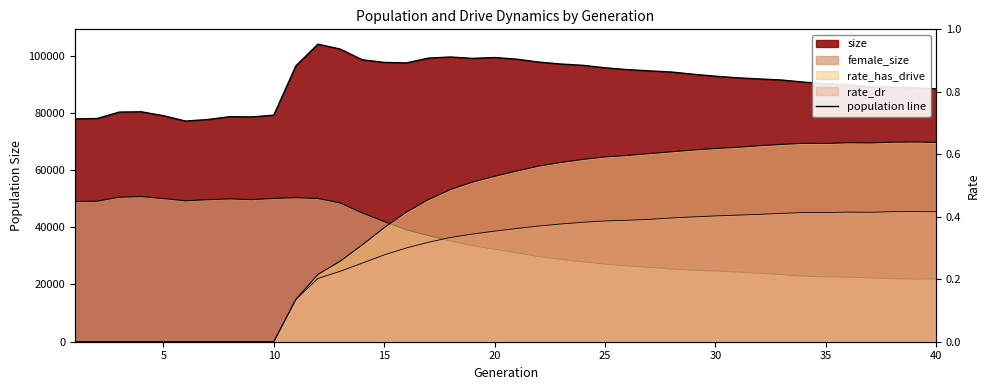

What is the value of the female_size point at the 19th from the left?

33573.0